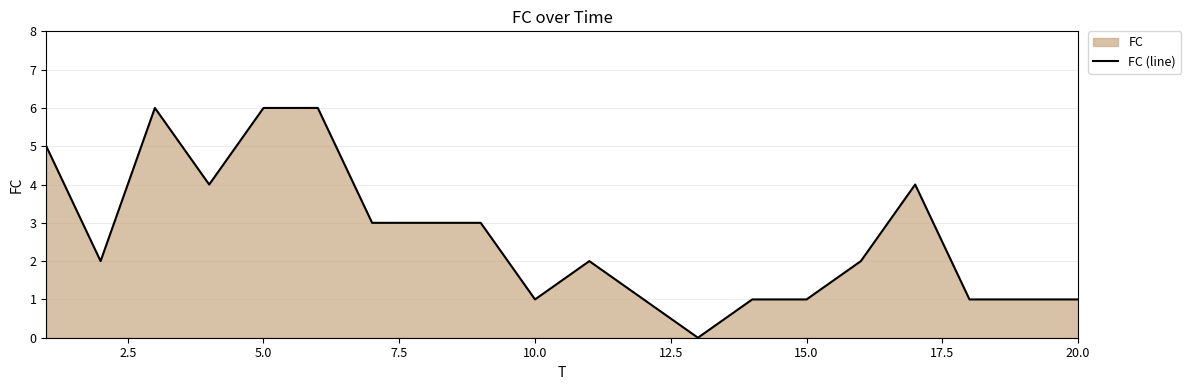

Read the value at 5.0.

6